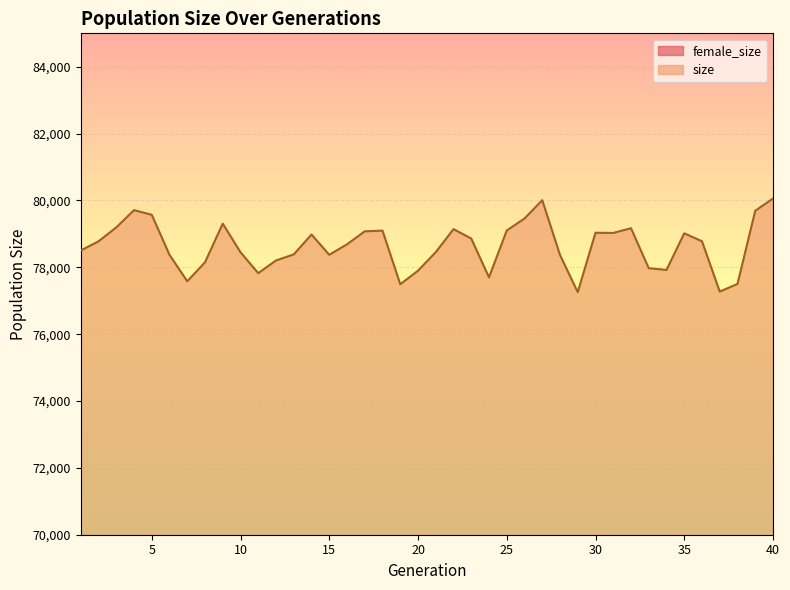

Which series changed the most between 4 and 21?

size